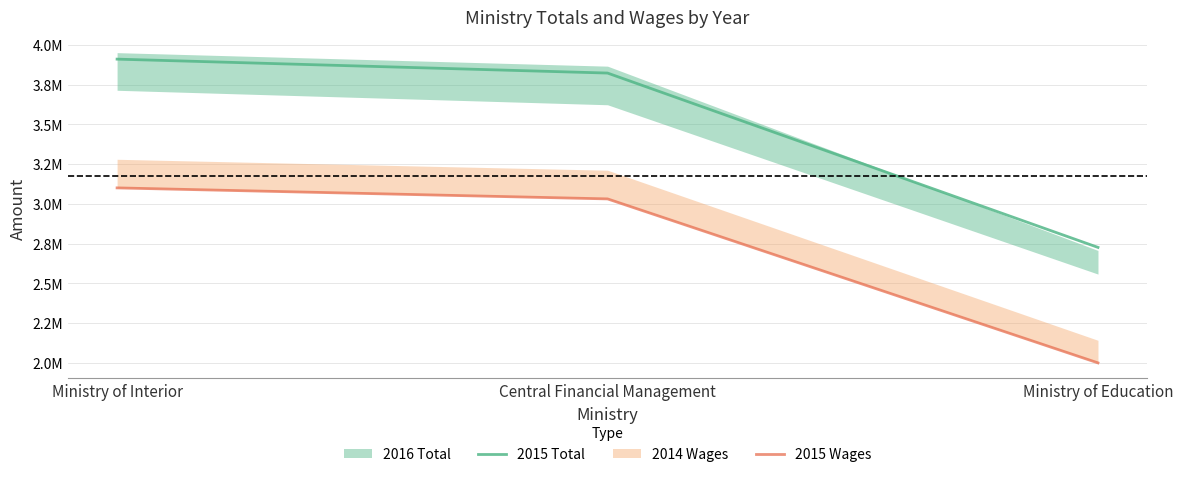

What is the minimum value shown in the chart?

1999641